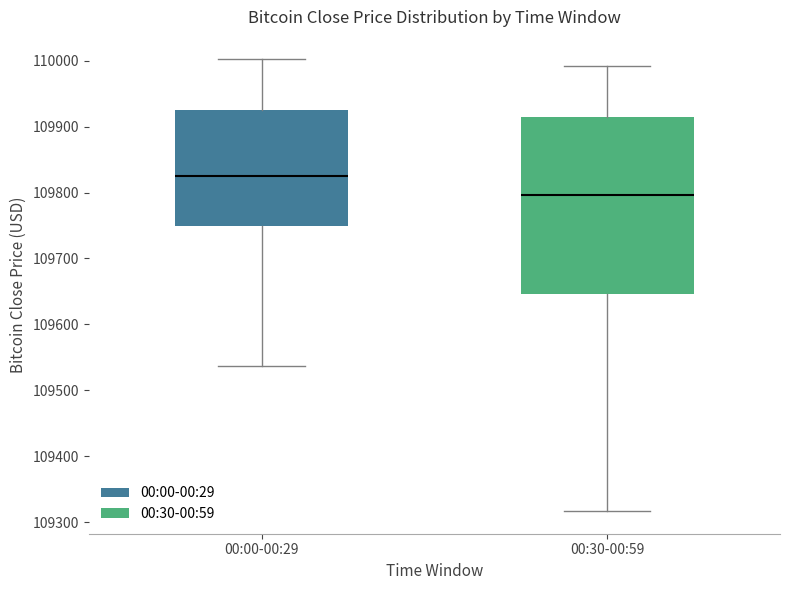

Which box's median line is the lowest?

00:30-00:59